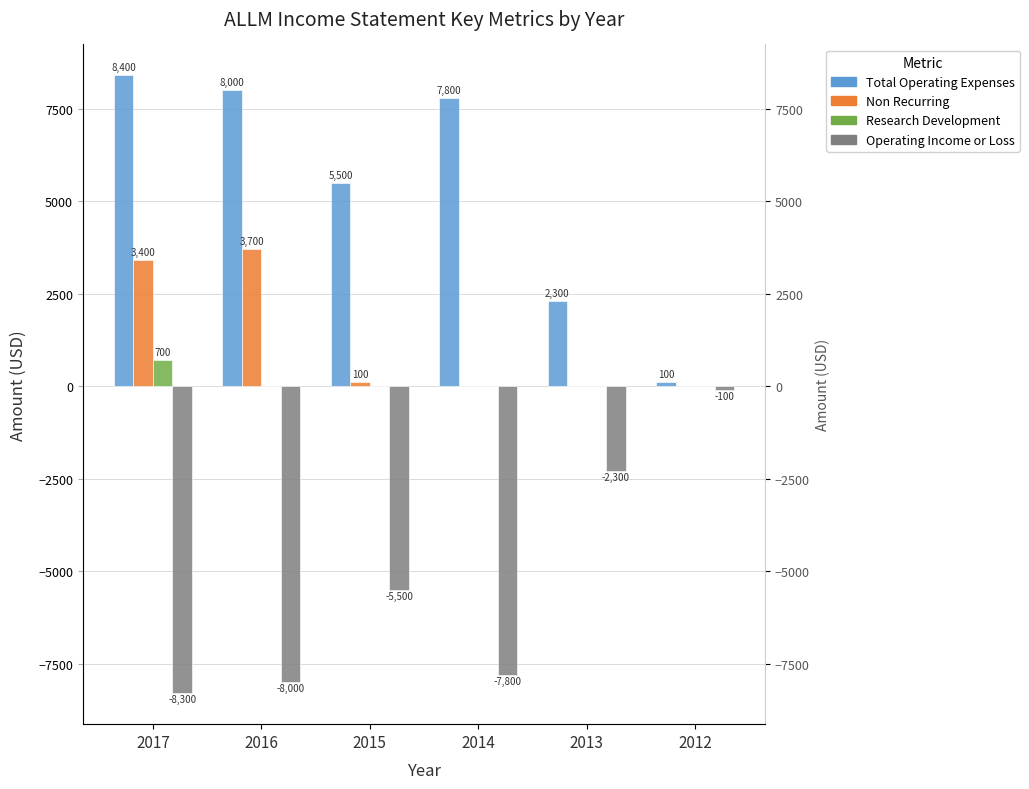

Where does the Non Recurring series first go above 100?

2017